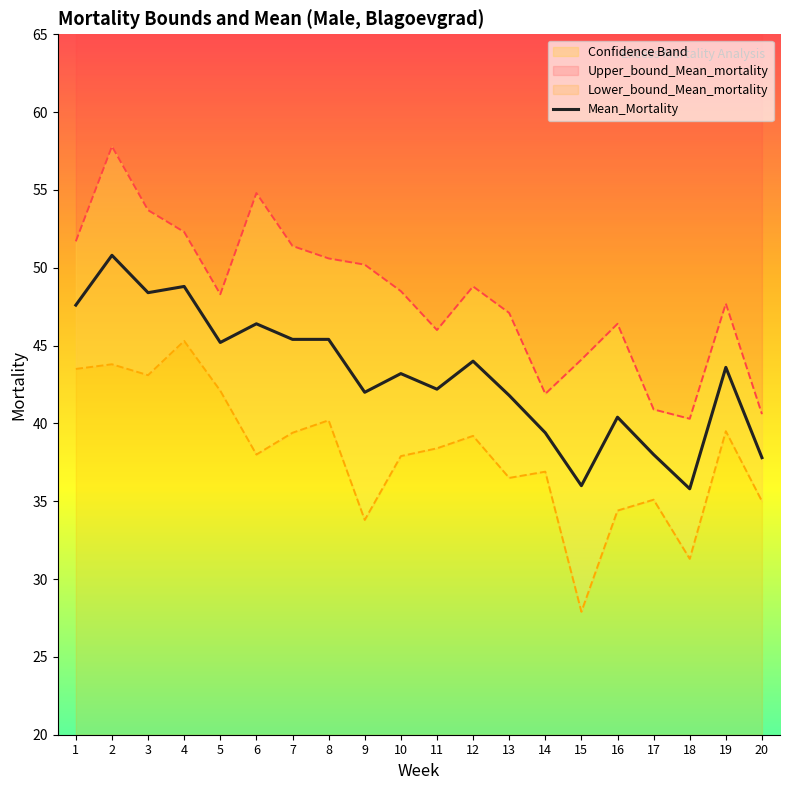

Reading left to right, list all the values displayed in this chart.

Upper_bound_Mean_mortality: 1=51.7	2=57.8	3=53.7	4=52.3	5=48.3	6=54.8	7=51.4	8=50.6	9=50.2	10=48.5	11=46.0	12=48.8	13=47.1	14=41.9	15=44.1	16=46.4	17=40.9	18=40.3	19=47.7	20=40.6
Lower_bound_Mean_mortality: 1=43.5	2=43.8	3=43.1	4=45.3	5=42.1	6=38.0	7=39.4	8=40.2	9=33.8	10=37.9	11=38.4	12=39.2	13=36.5	14=36.9	15=27.9	16=34.4	17=35.1	18=31.3	19=39.5	20=35.0
Mean_Mortality: 1=47.6	2=50.8	3=48.4	4=48.8	5=45.2	6=46.4	7=45.4	8=45.4	9=42.0	10=43.2	11=42.2	12=44.0	13=41.8	14=39.4	15=36.0	16=40.4	17=38.0	18=35.8	19=43.6	20=37.8